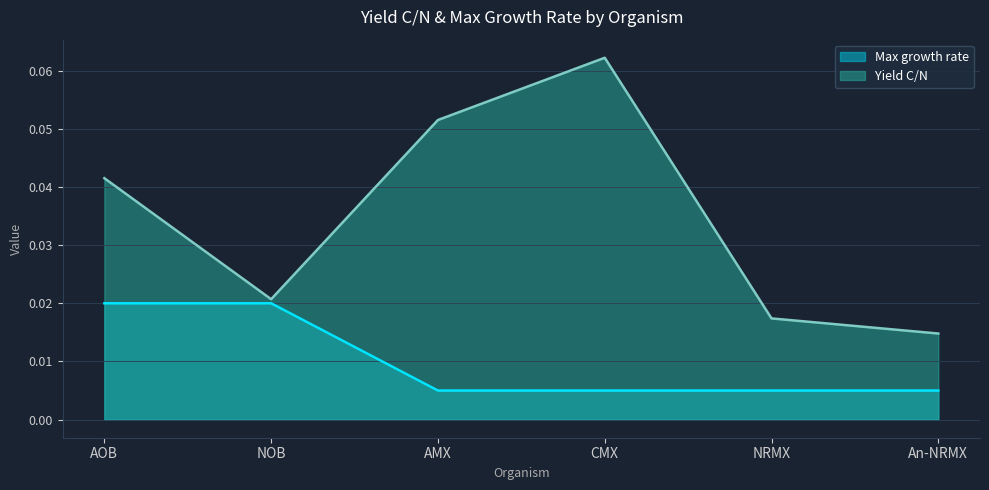

How many lines are shown in the chart?

2